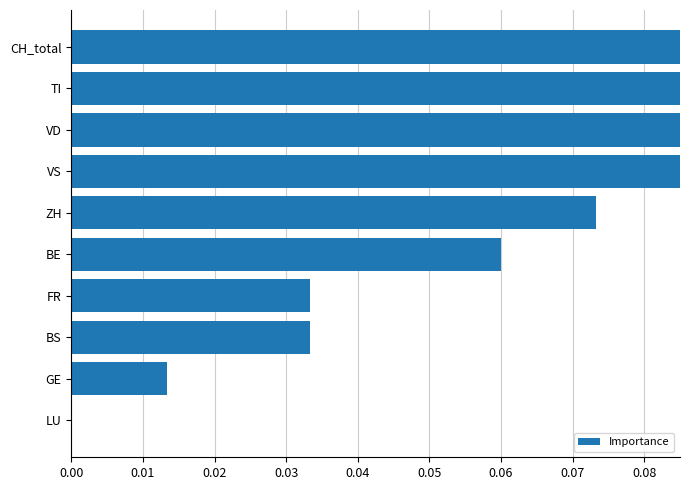

What is the value of the 6th bar from the left?

0.1